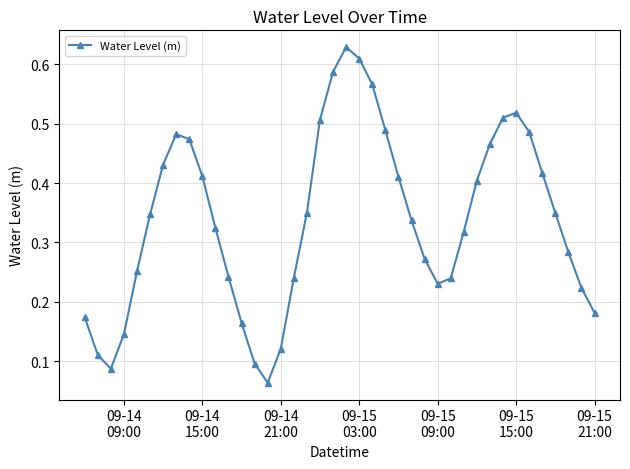

What is the sum of all values?

13.6